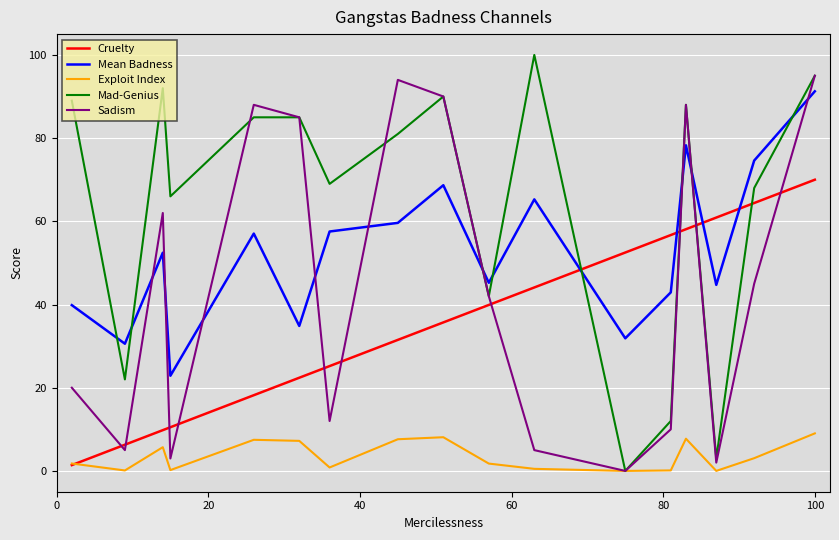

Does the chart display data point markers on the line(s)?

No